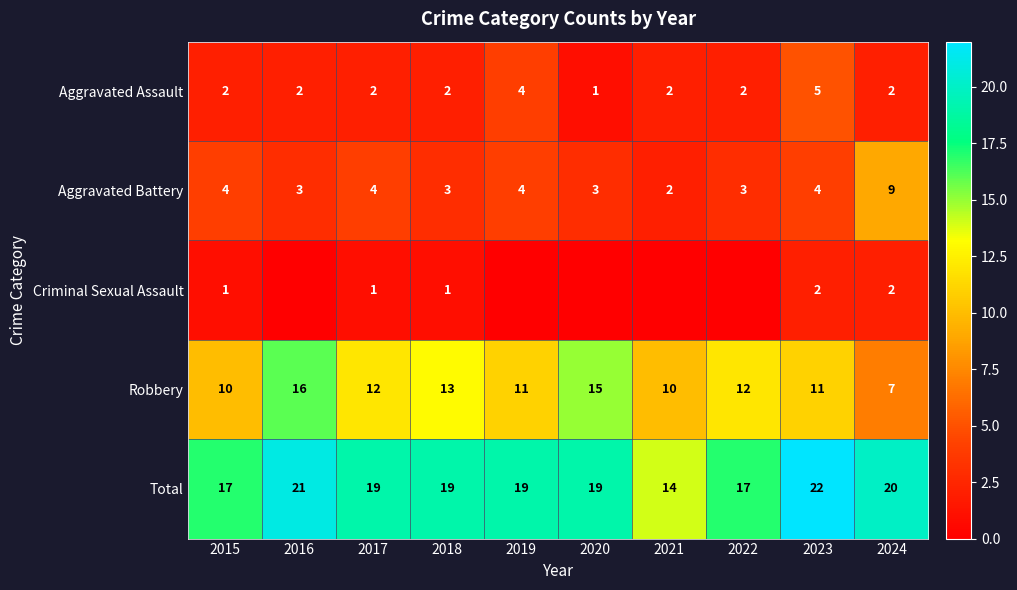

What is the sum of all Aggravated Assault values?

24